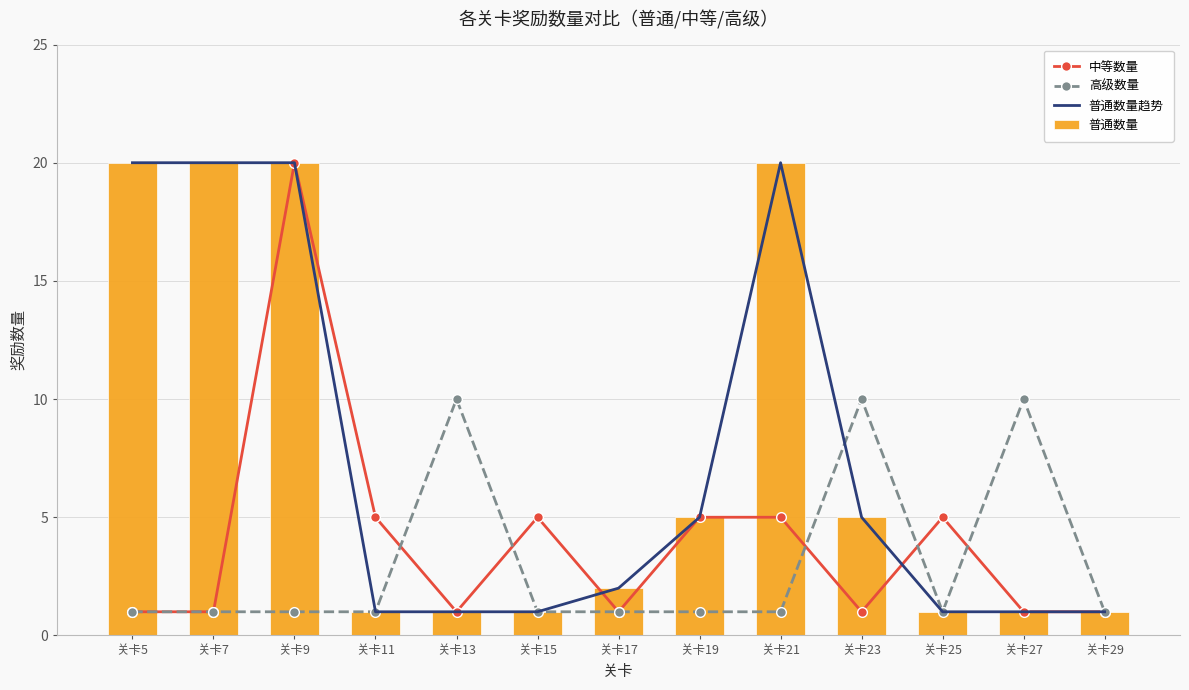

Which series has the largest range (max minus min)?

中等数量